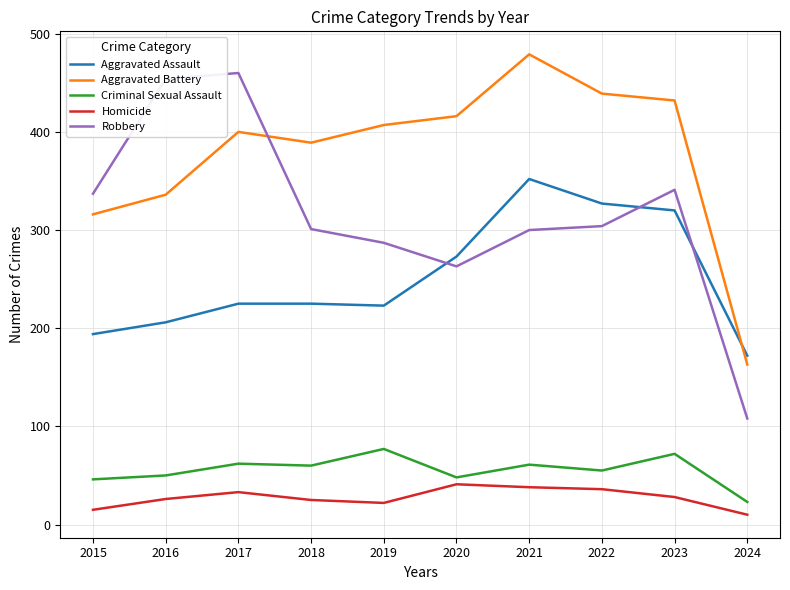

At how many categories does at least one series exceed 18?

10